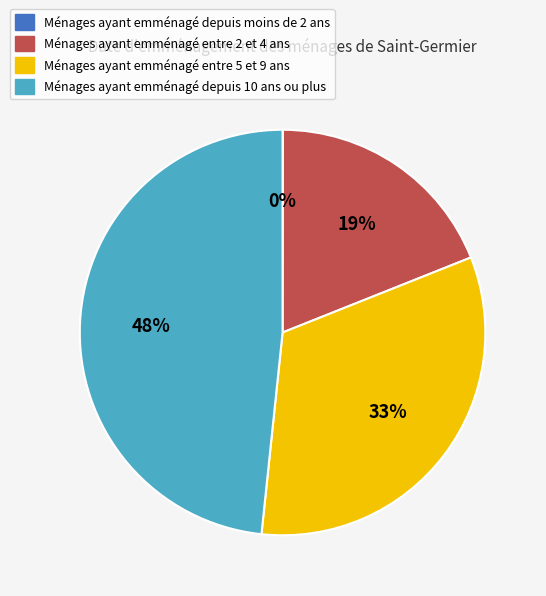

To the nearest percent, what is the combined percentage of Ménages ayant emménagé entre 2 et 4 ans and Ménages ayant emménagé entre 5 et 9 ans?

52%